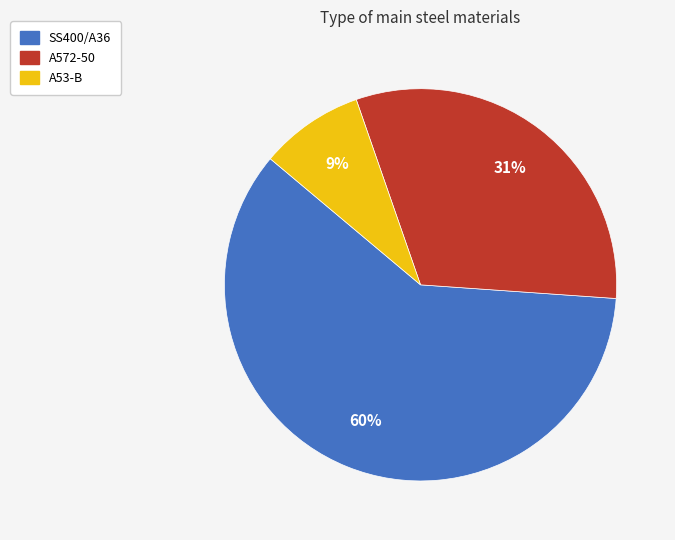

The A572-50 slice represents 20% of the pie. True or false?

False